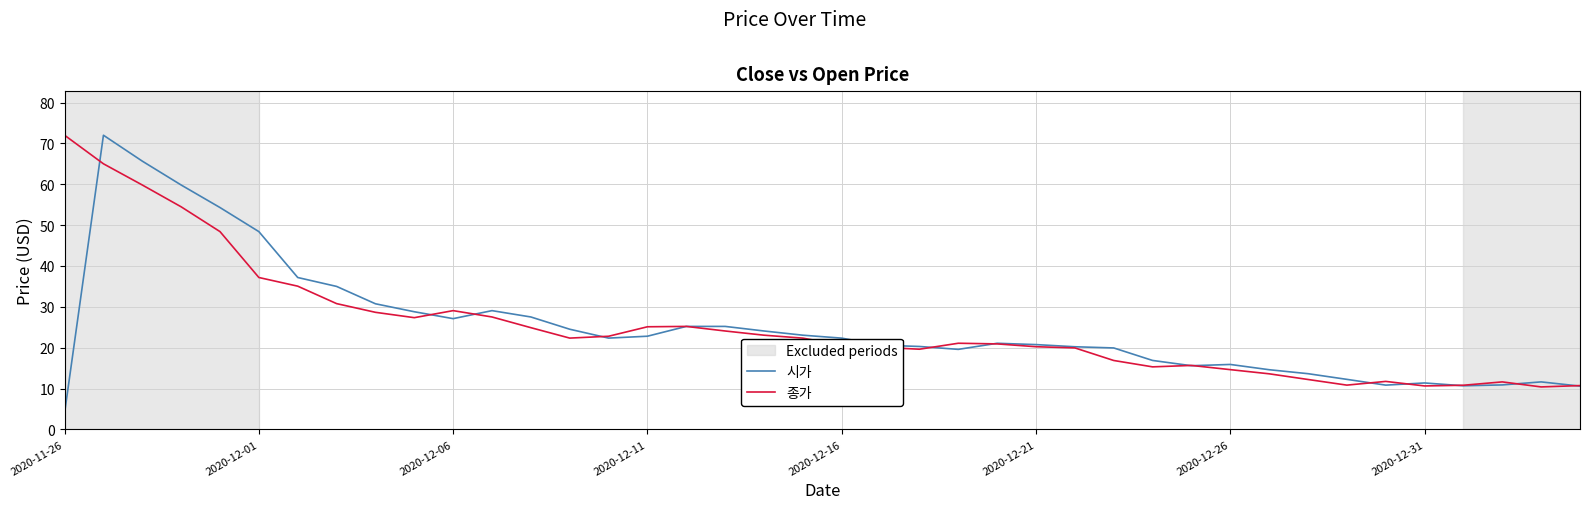

What is the minimum value for 시가?

4.0